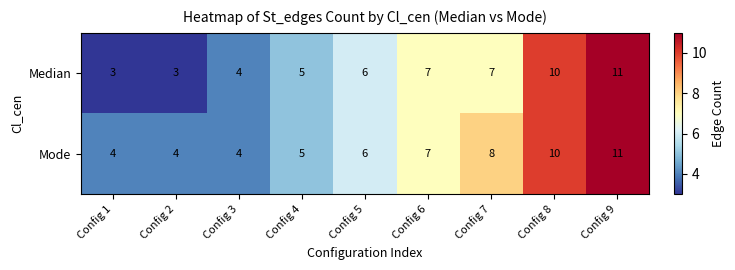

How many Median values are between 4 and 7?

5